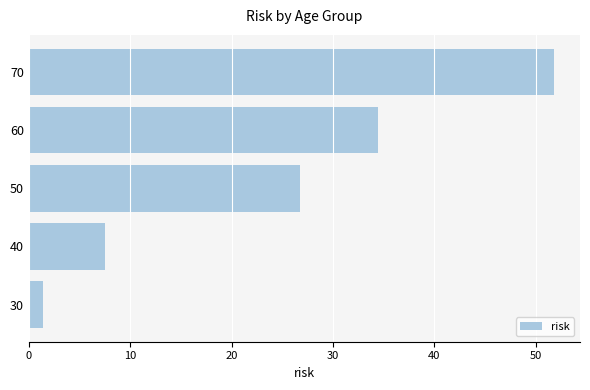

What is the smallest value displayed?

1.4